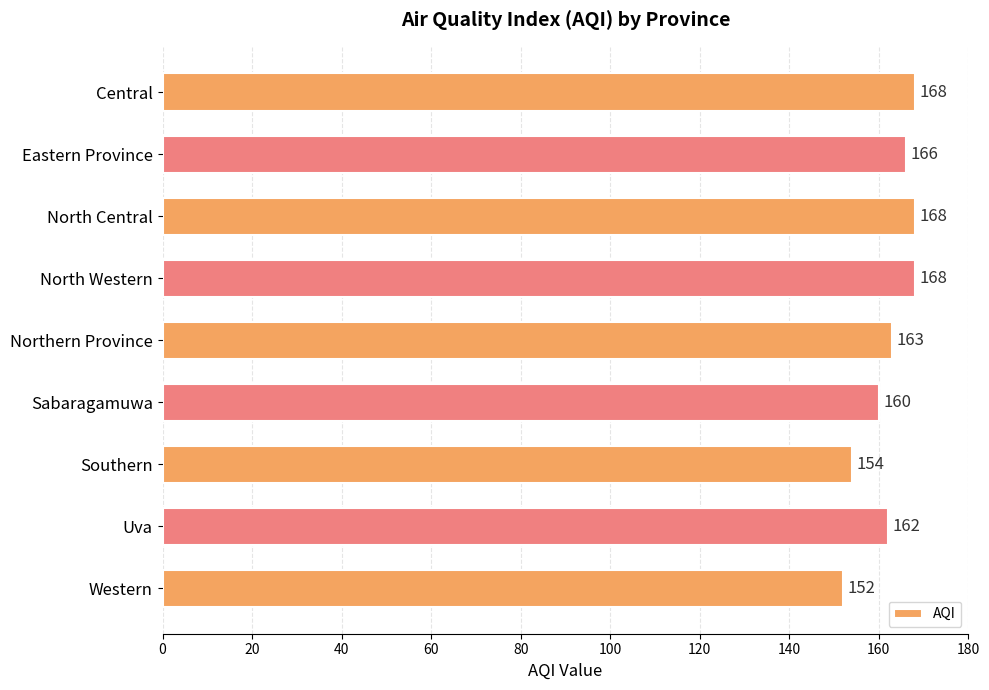

How many values are below 163?

4